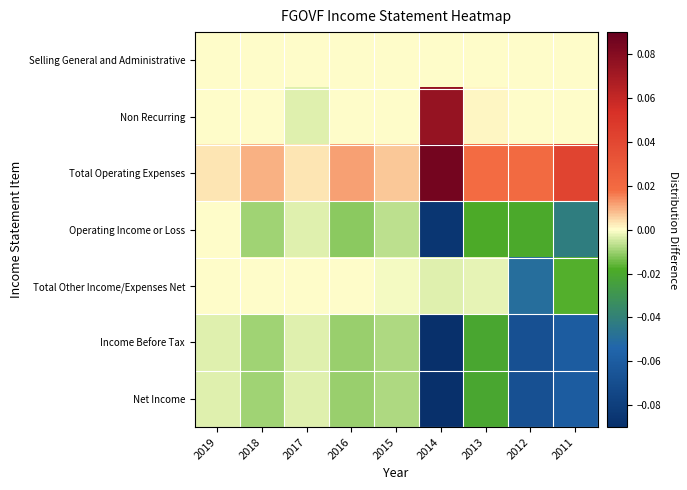

Which series changed the most between 2017 and 2016?

Total Operating Expenses